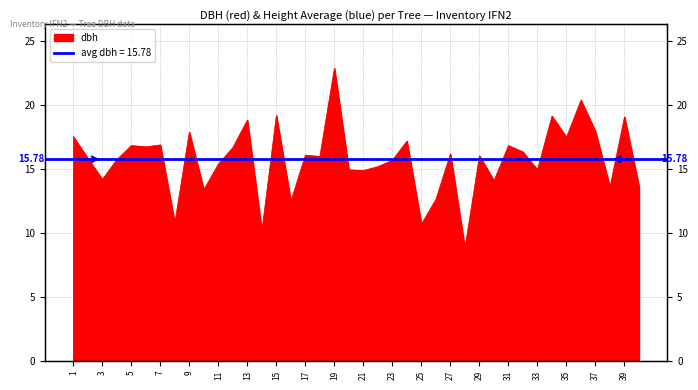

How many lines are shown in the chart?

1